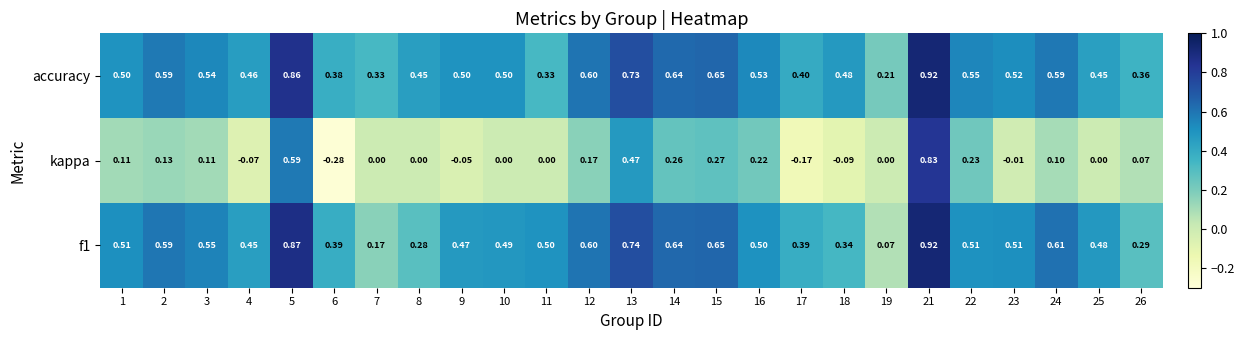

Which series has the largest total across all categories?

accuracy